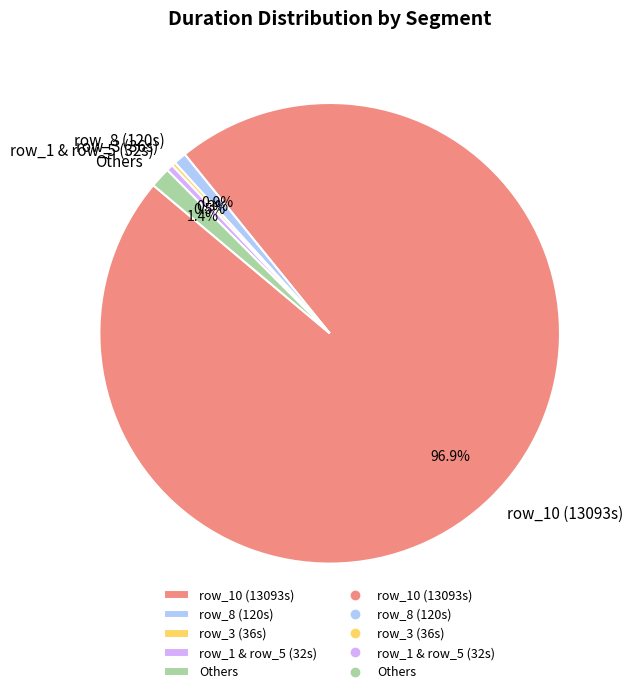

Does any single category account for the majority?

Yes